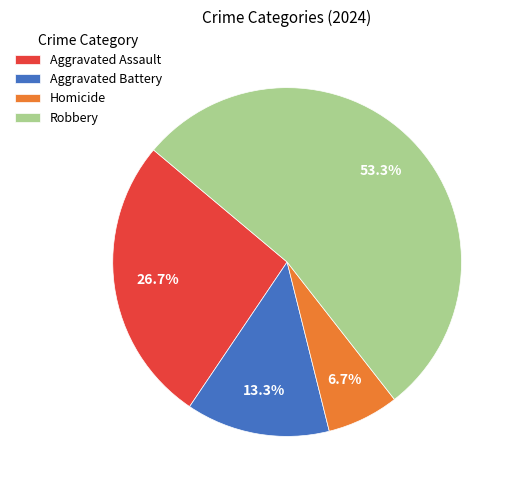

Which slice is the largest?

Robbery